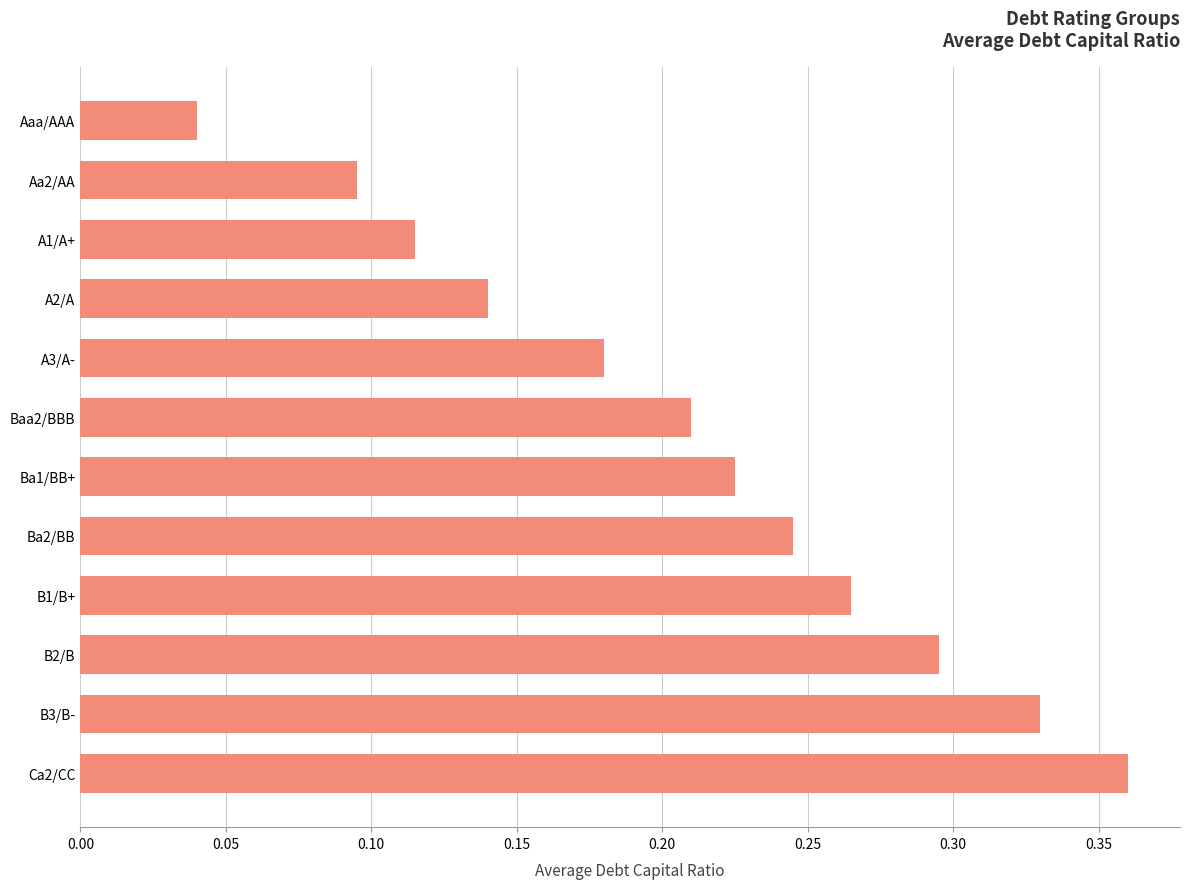

How many values are between 0 and 1?

12